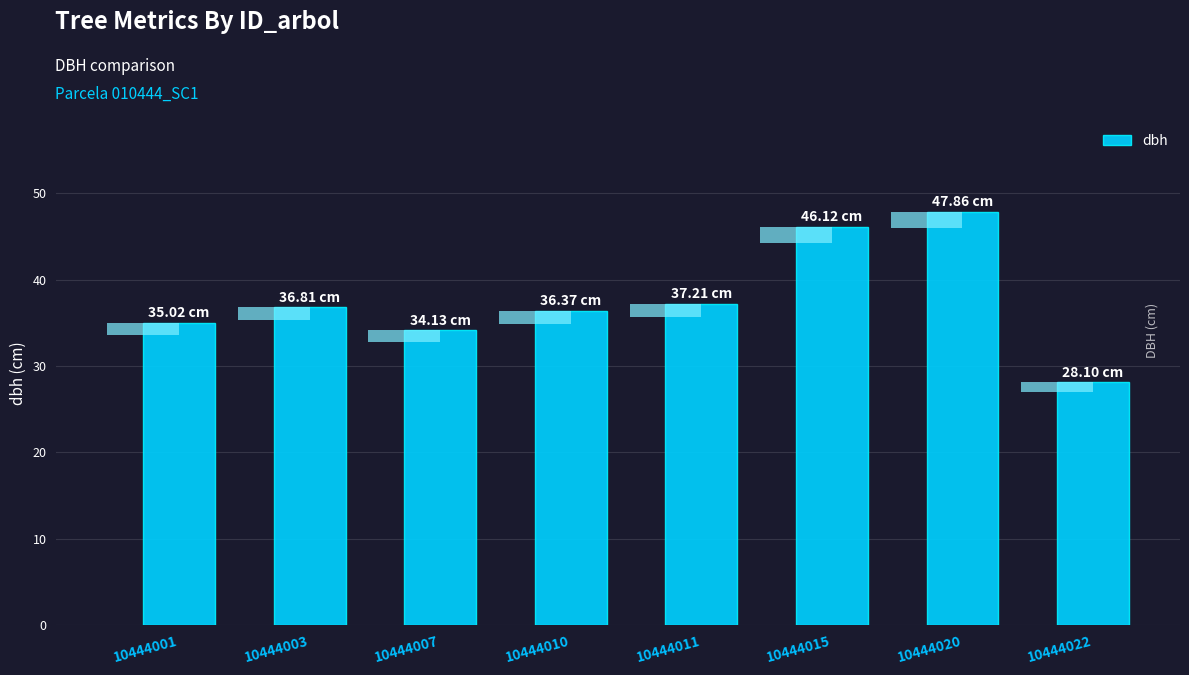

Reading right to left, list all the values displayed in this chart.

28.1	47.9	46.1	37.2	36.4	34.1	36.8	35.0